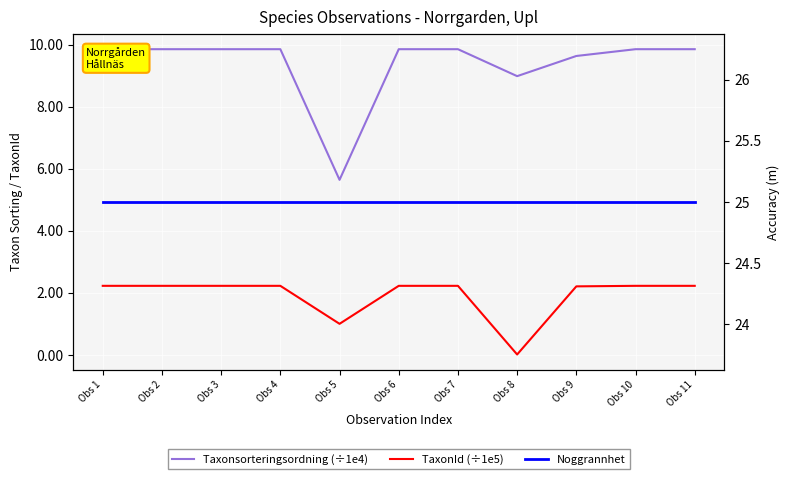

Which category has the lowest value across all series?

Obs 8